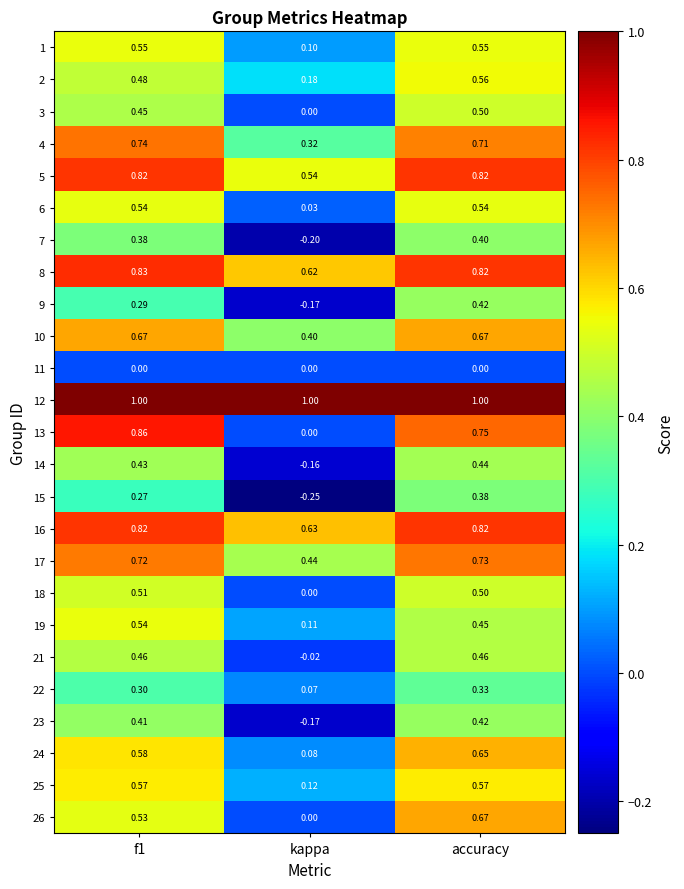

At which category is the sum across all series the highest?

accuracy